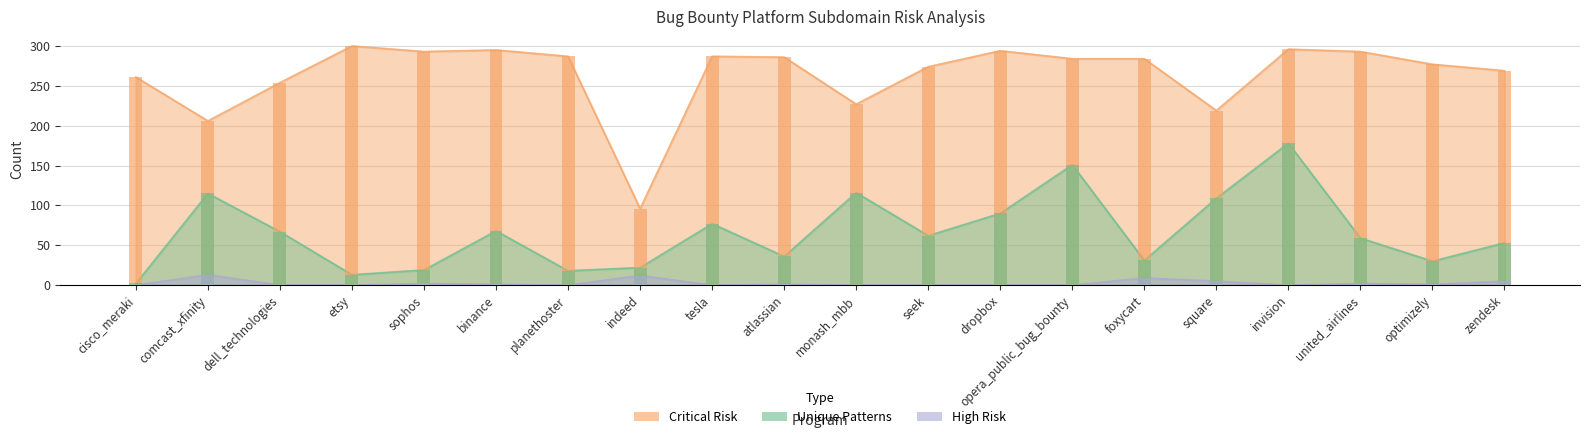

The value of Unique Patterns at etsy is 13. True or false?

True